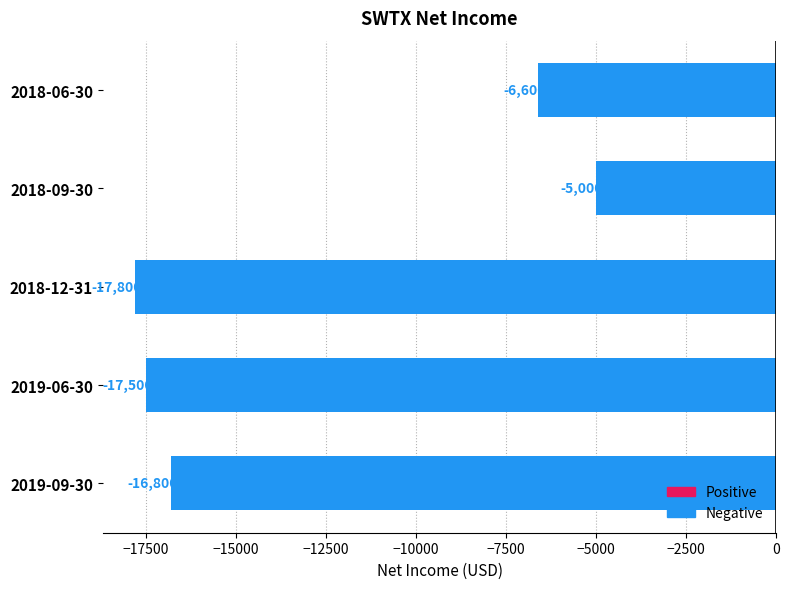

Which category has the highest value across all series?

2018-09-30